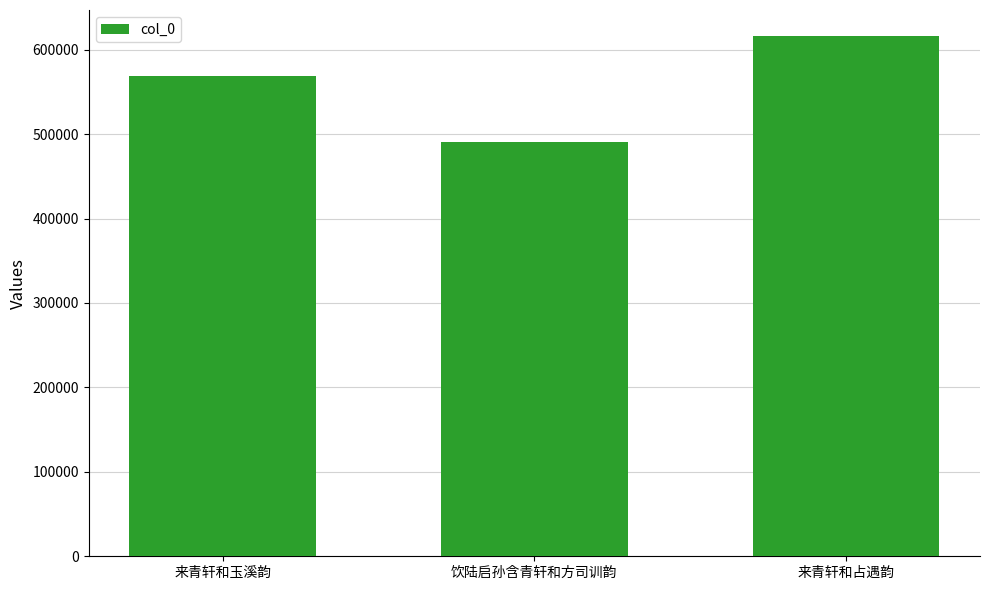

What is the average value?

558501